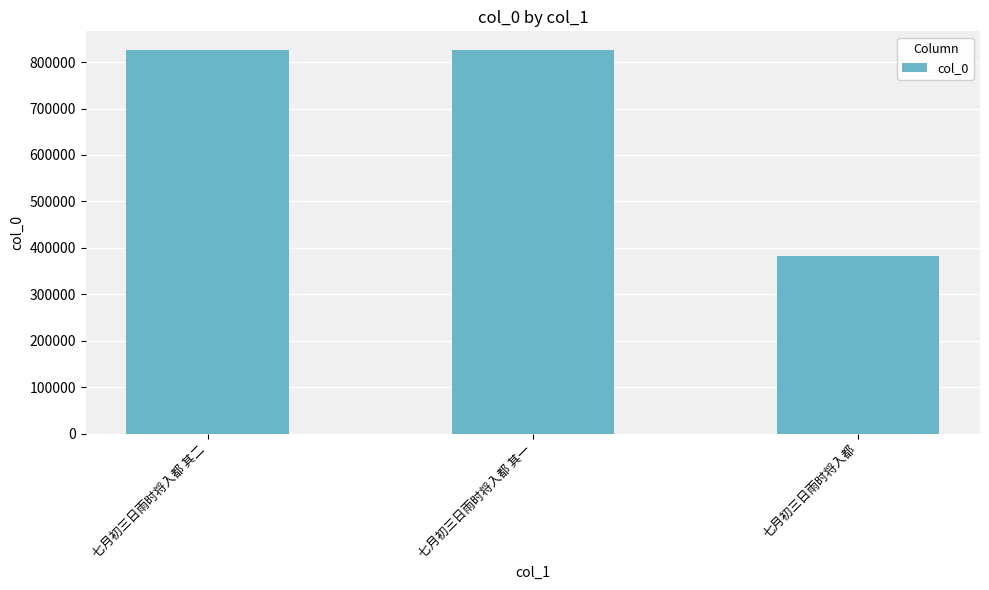

At which category does the chart reach its minimum across all series?

七月初三日雨时将入都